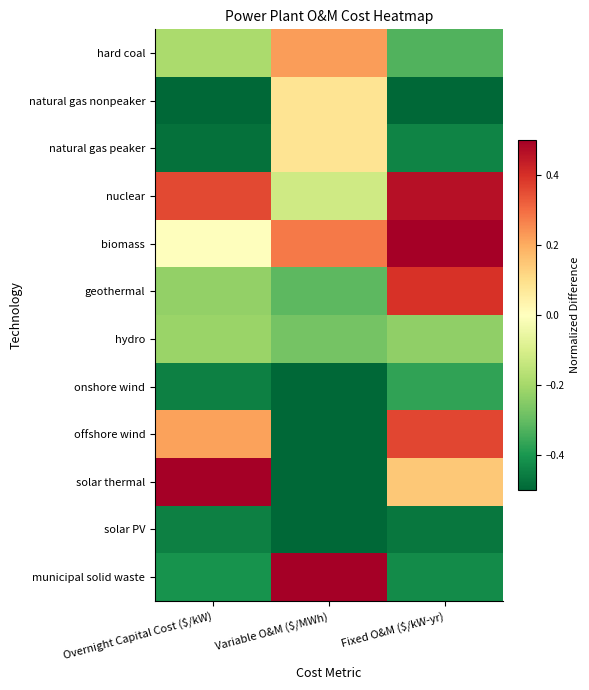

What is the greatest value displayed?

0.5